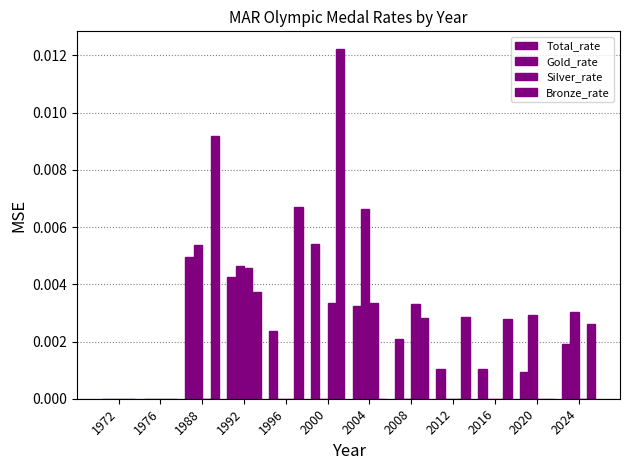

Are the bars horizontal?

No